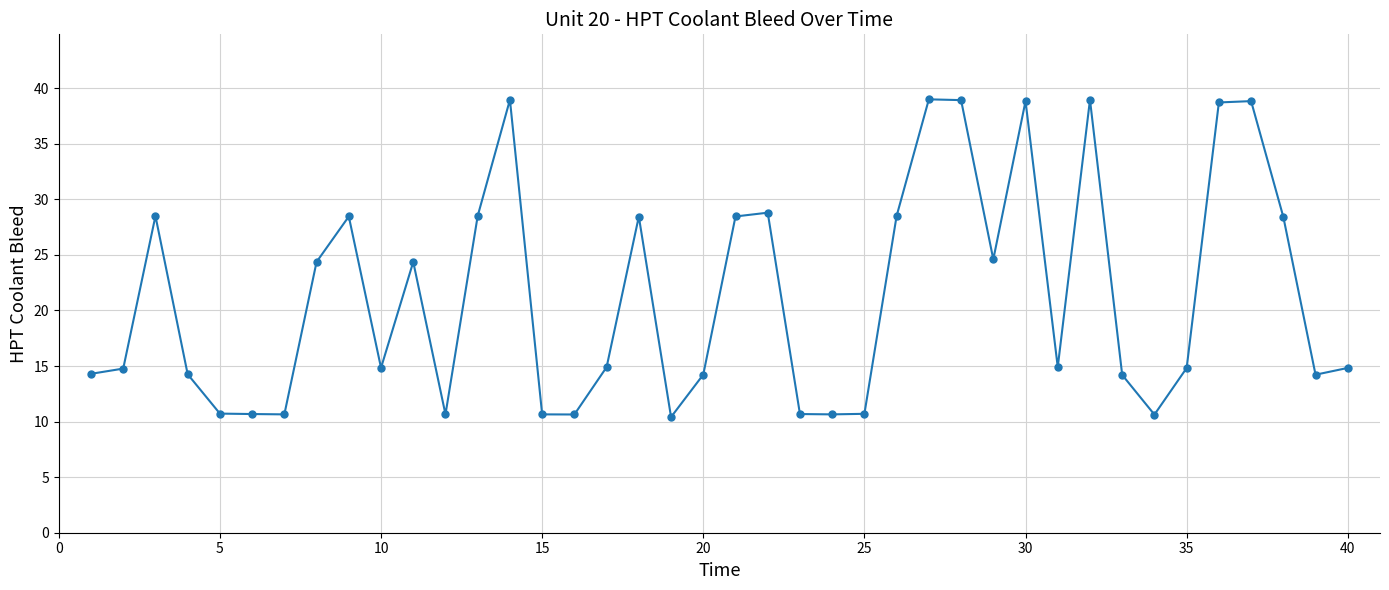

What is the average value?

21.3